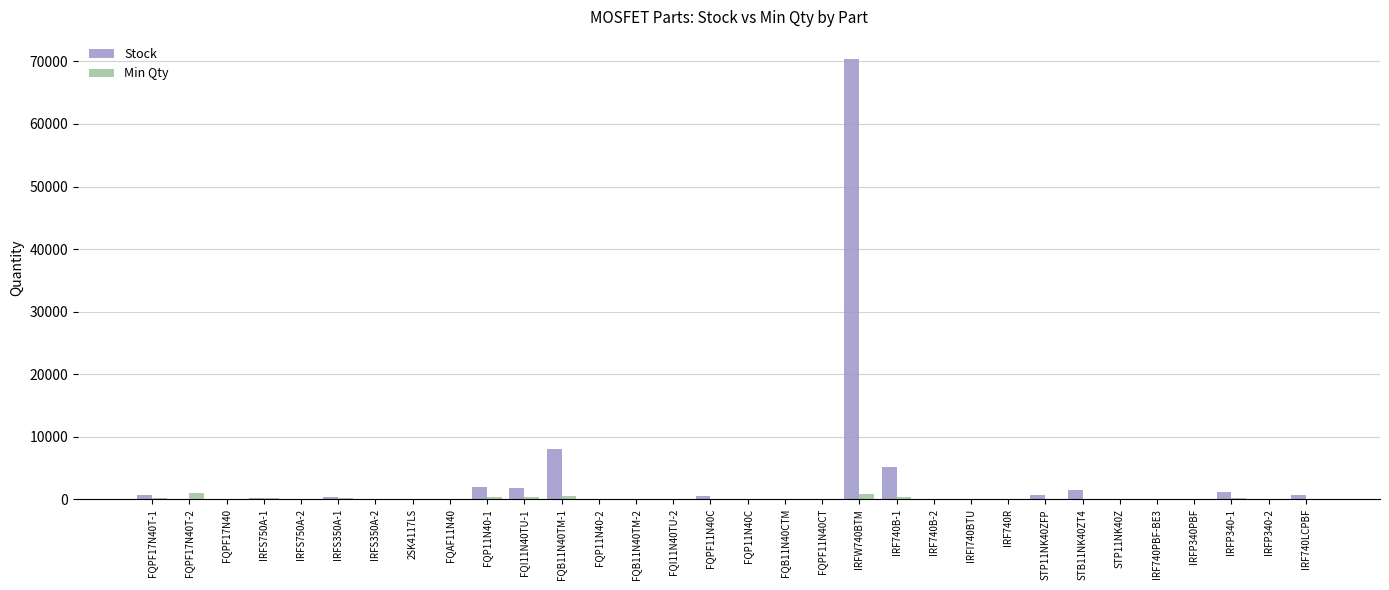

Count the number of categories in the chart.

32